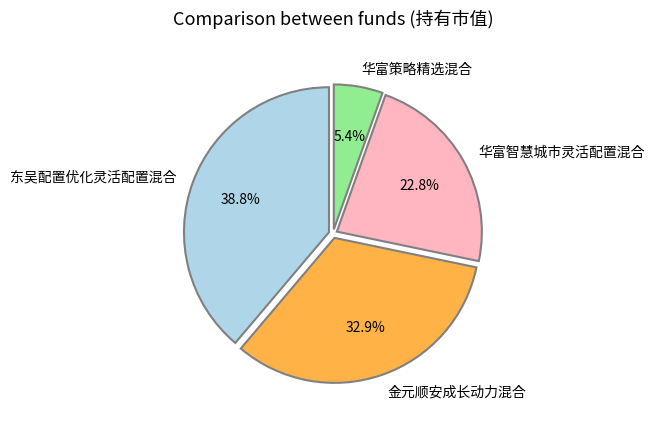

Which category has the biggest portion of the pie?

东吴配置优化灵活配置混合